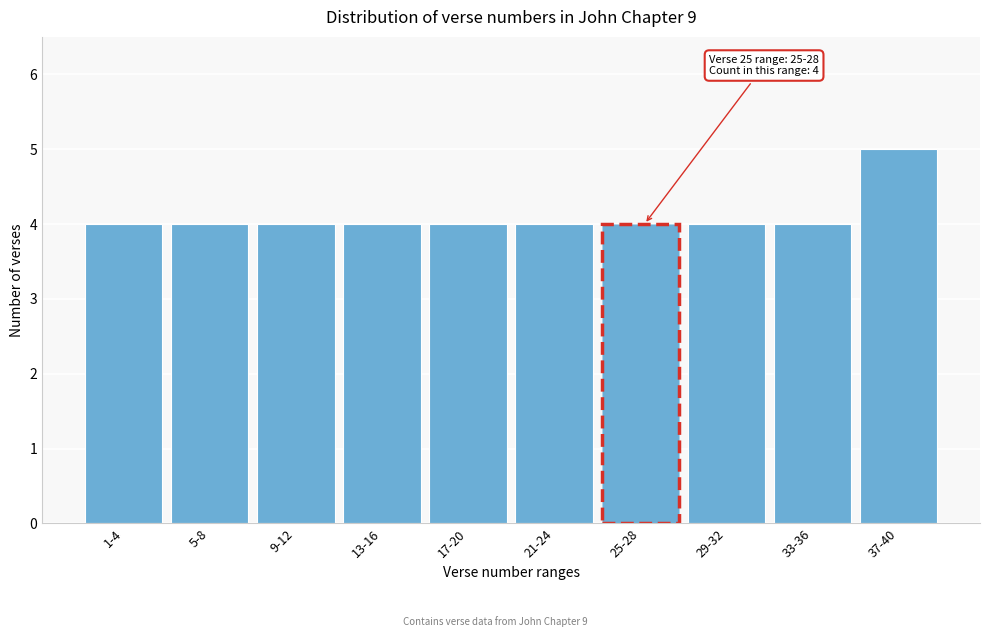

Reading left to right, extract all data points from this chart.

1-4=4	5-8=4	9-12=4	13-16=4	17-20=4	21-24=4	25-28=4	29-32=4	33-36=4	37-40=5